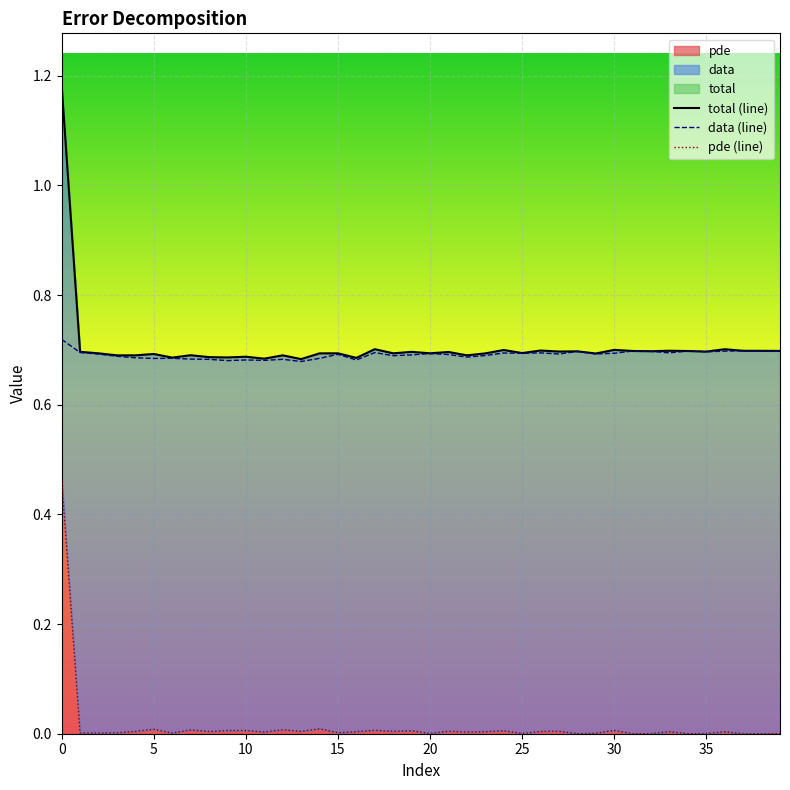

What is the difference between the maximum and second lowest values in the pde (line) series?

0.5